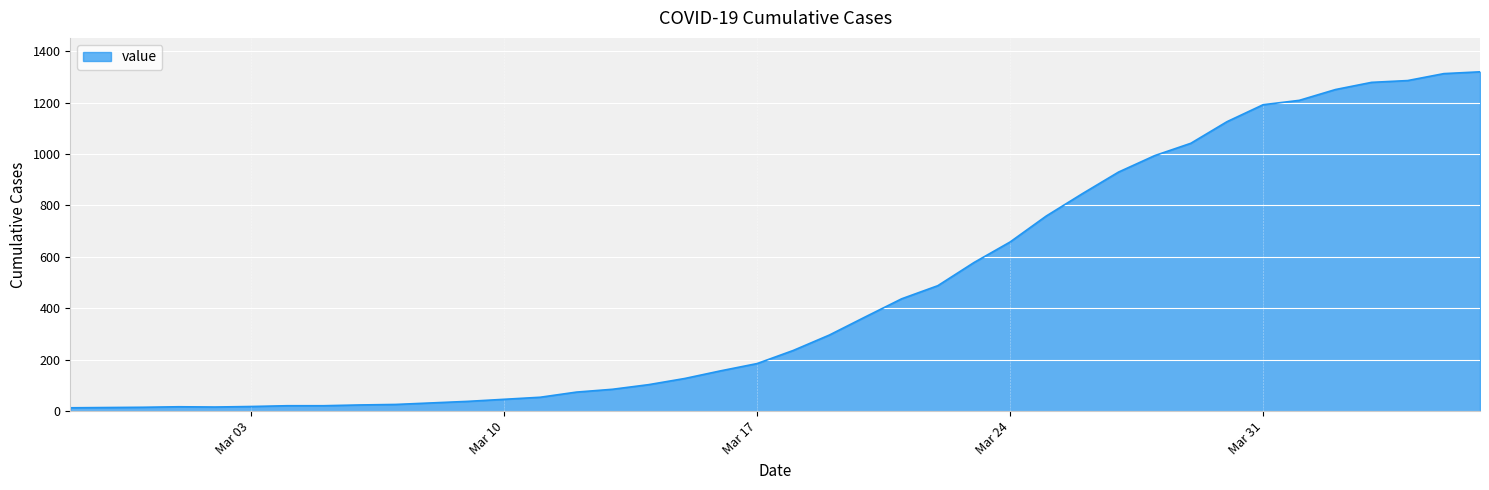

What is the maximum value shown in the chart?

1320